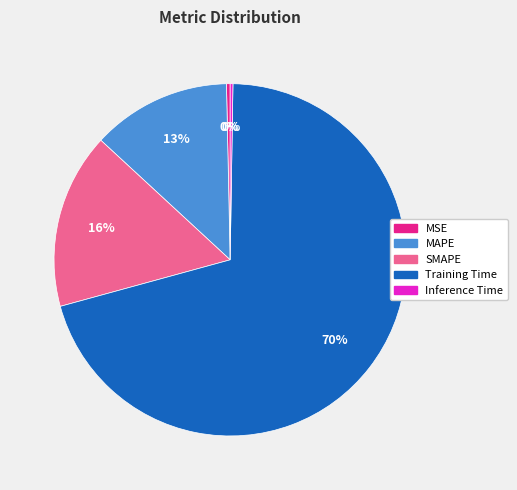

To the nearest percent, what is the difference between the SMAPE and MAPE slice percentages?

3%